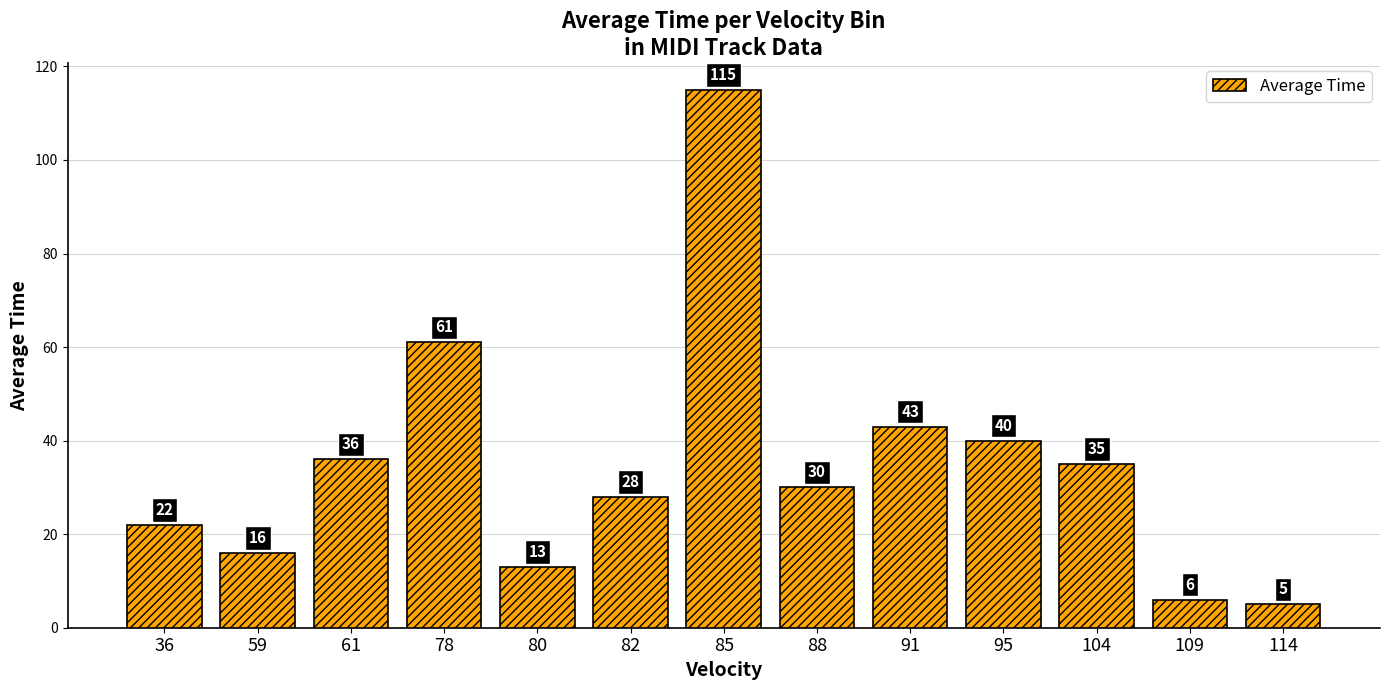

What is the value of the 9th bar from the left?

43